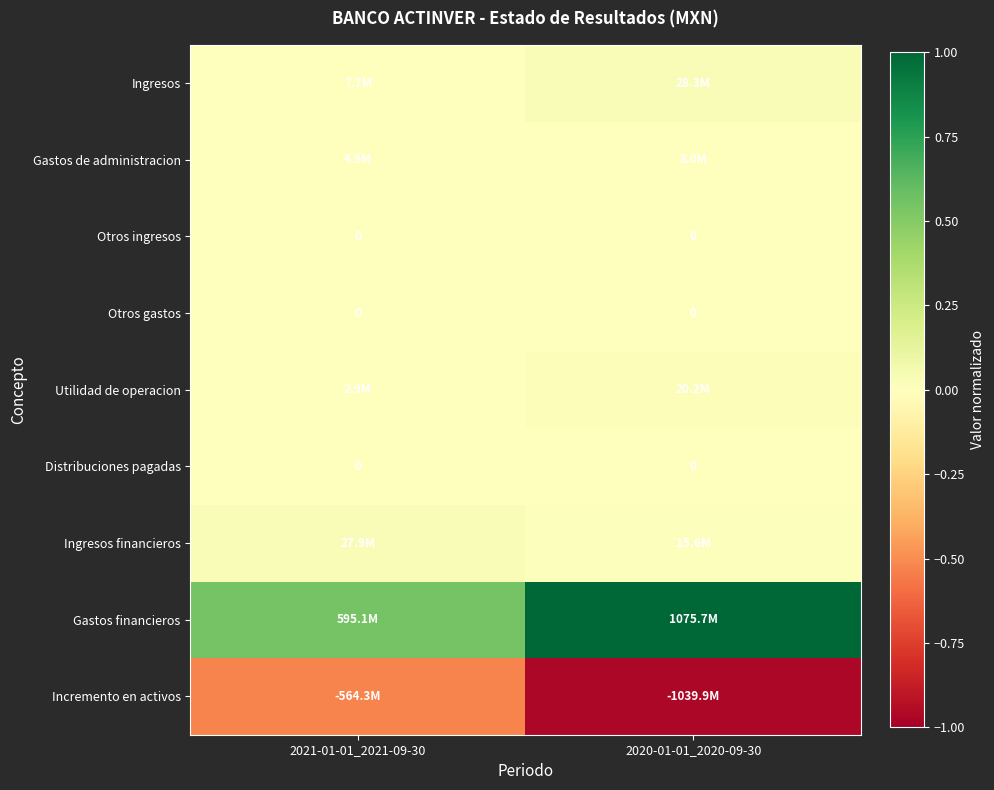

At 2020-01-01_2020-09-30, list the series in order from largest to smallest.

Gastos financieros, Ingresos, Utilidad de operacion, Ingresos financieros, Gastos de administracion, Otros ingresos, Otros gastos, Distribuciones pagadas, Incremento en activos